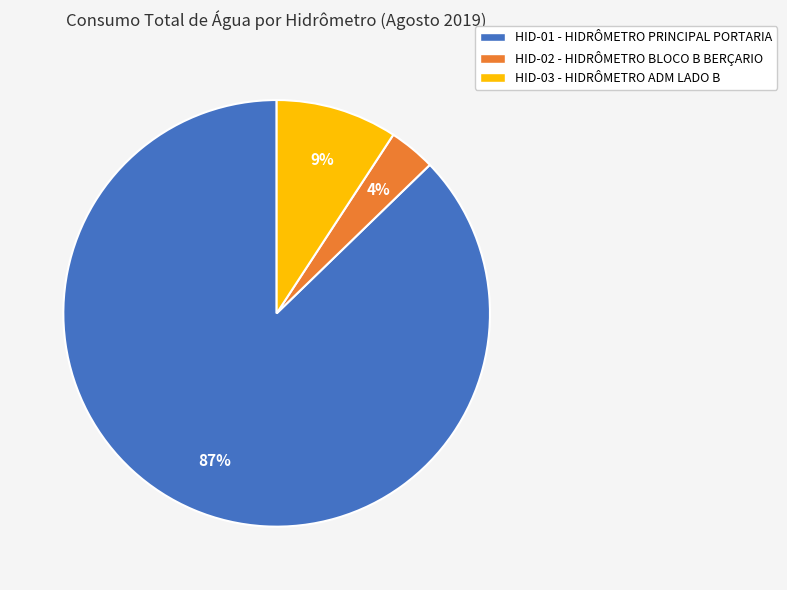

To the nearest percent, what is the average slice percentage?

33%